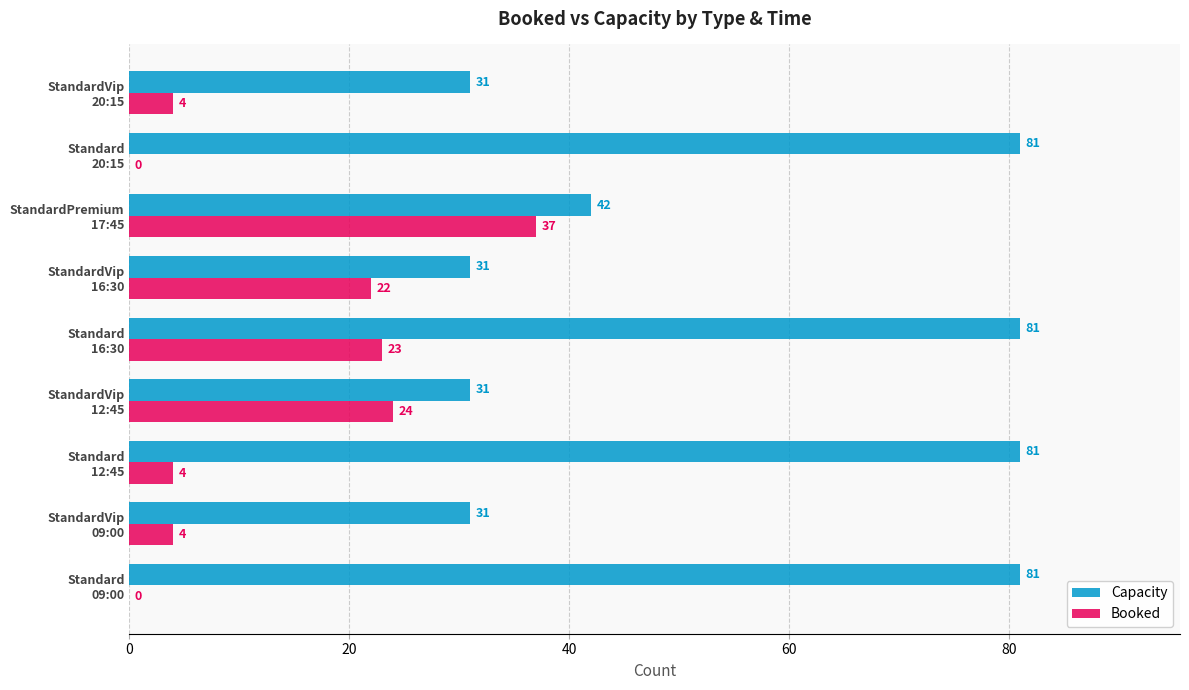

What is the sum of all Capacity values?

490